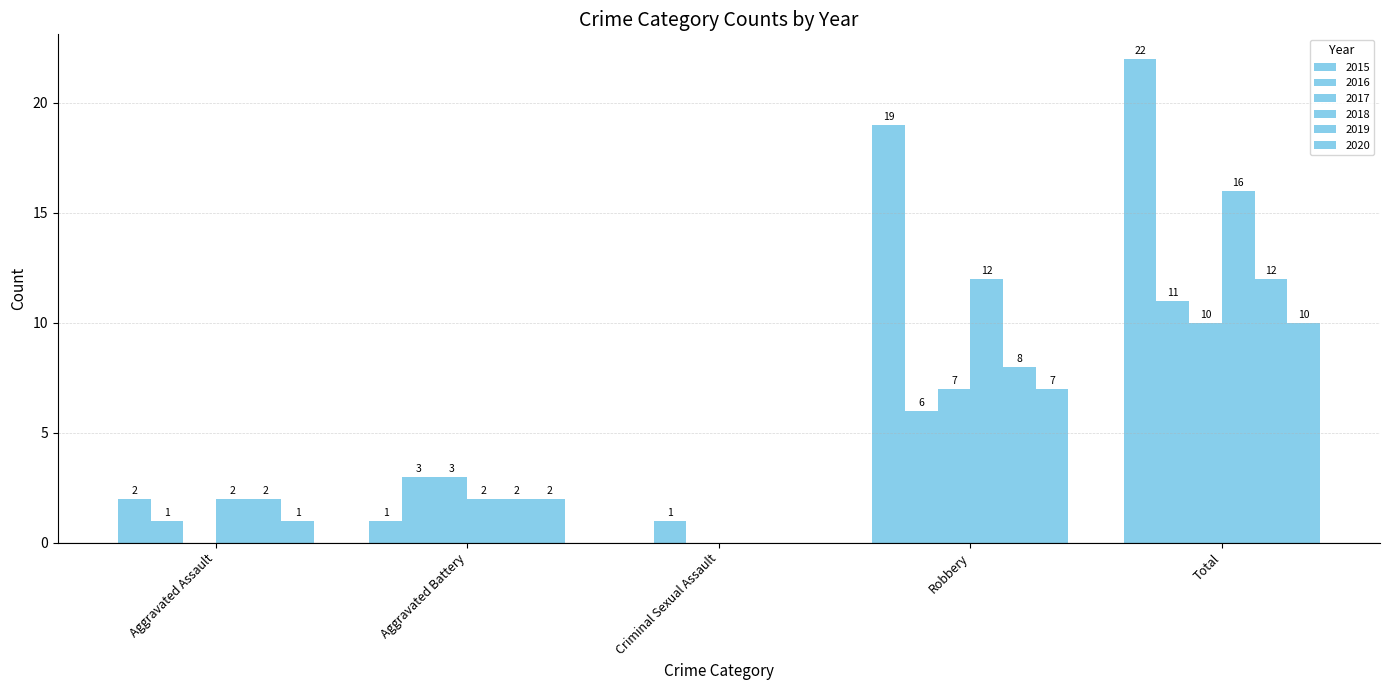

Reading left to right, extract all data points from this chart.

2015: Aggravated Assault=2	Aggravated Battery=1	Criminal Sexual Assault=0	Robbery=19	Total=22
2016: Aggravated Assault=1	Aggravated Battery=3	Criminal Sexual Assault=1	Robbery=6	Total=11
2017: Aggravated Assault=0	Aggravated Battery=3	Criminal Sexual Assault=0	Robbery=7	Total=10
2018: Aggravated Assault=2	Aggravated Battery=2	Criminal Sexual Assault=0	Robbery=12	Total=16
2019: Aggravated Assault=2	Aggravated Battery=2	Criminal Sexual Assault=0	Robbery=8	Total=12
2020: Aggravated Assault=1	Aggravated Battery=2	Criminal Sexual Assault=0	Robbery=7	Total=10